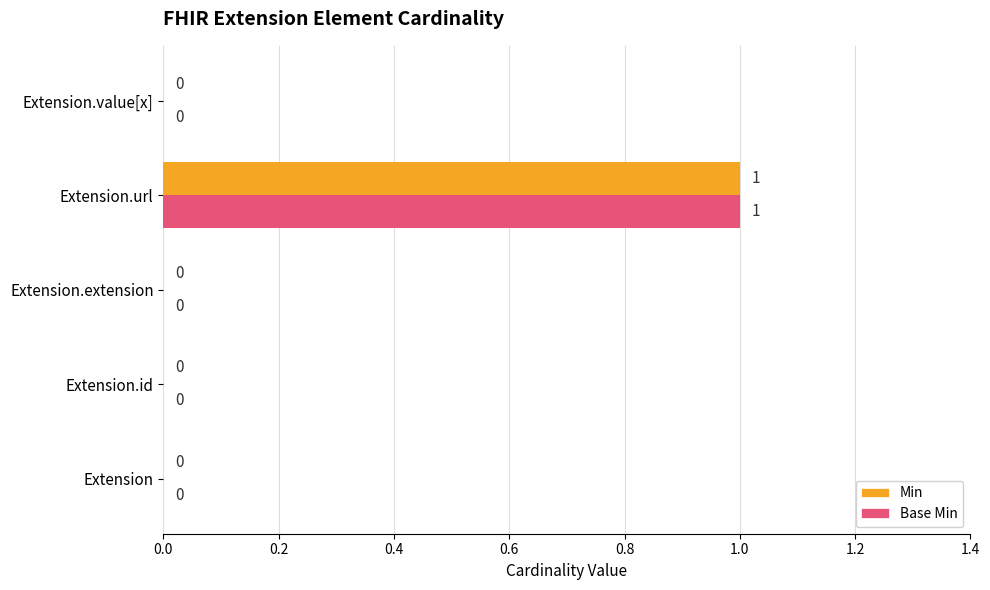

True or false: Base Min has a value of -1 at Extension.value[x].

False